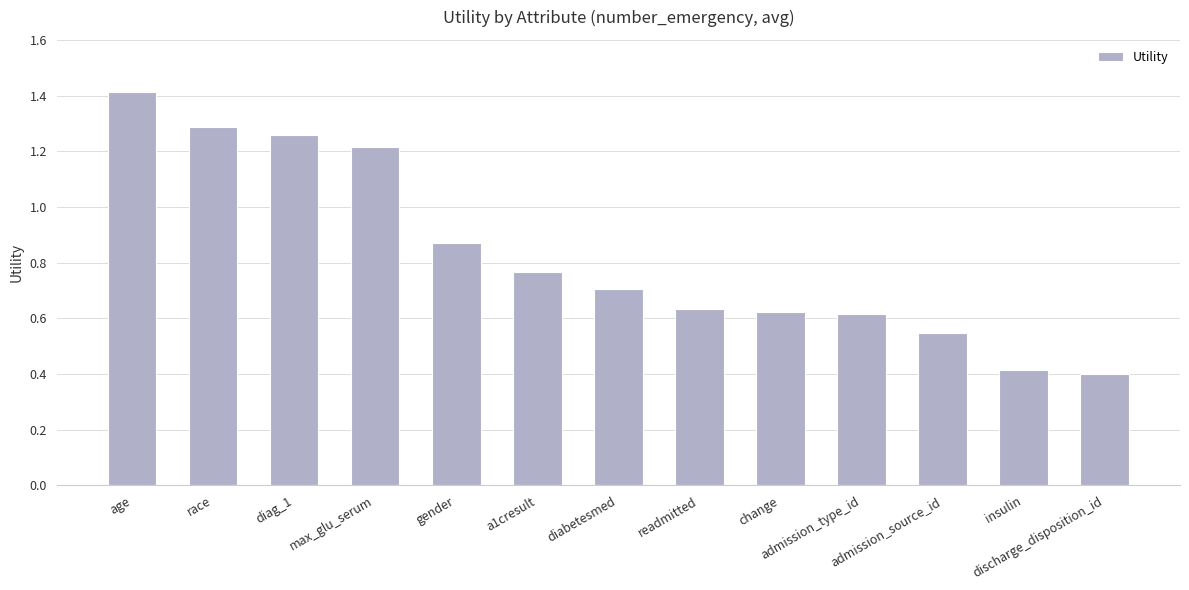

How many series are shown in this chart?

1